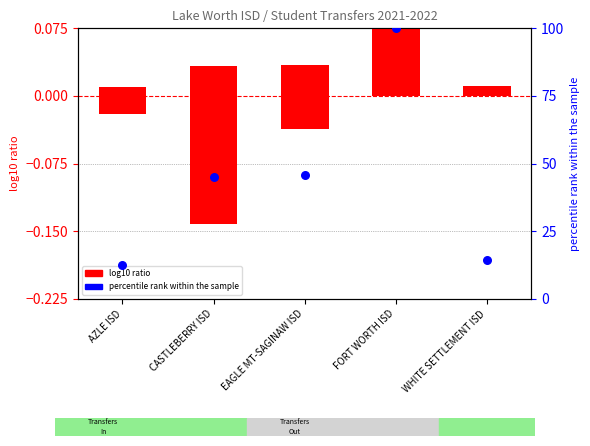

Which series has the largest total across all categories?

percentile rank within the sample